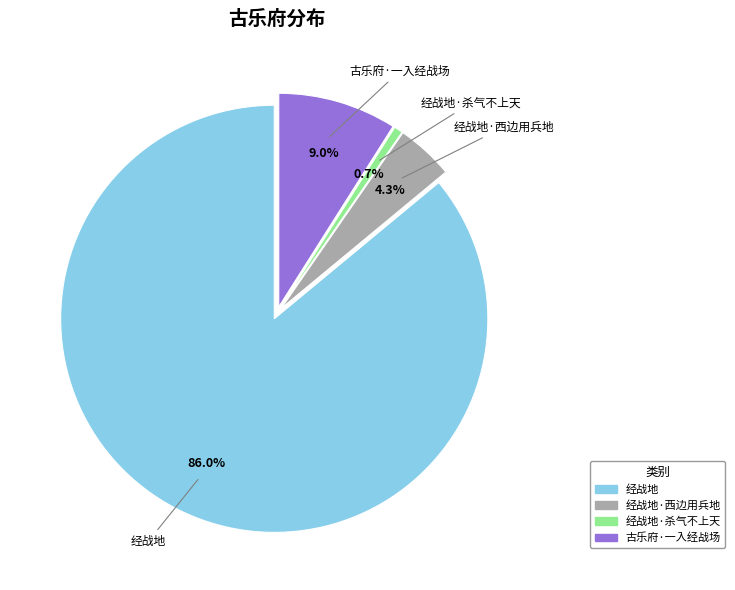

Is there a majority slice in this chart?

Yes